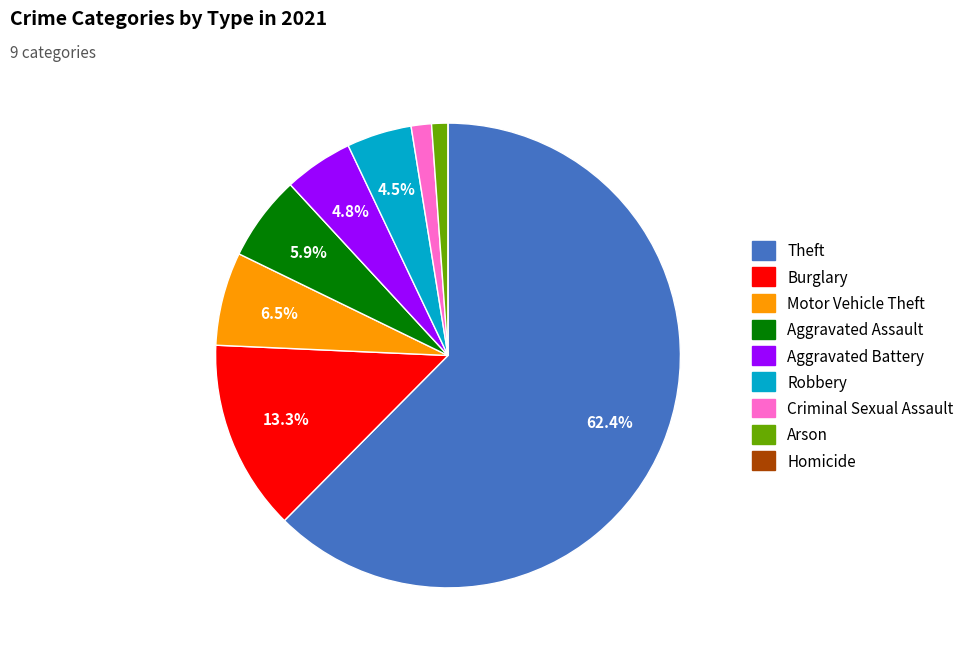

What is the largest slice in the pie chart?

Theft